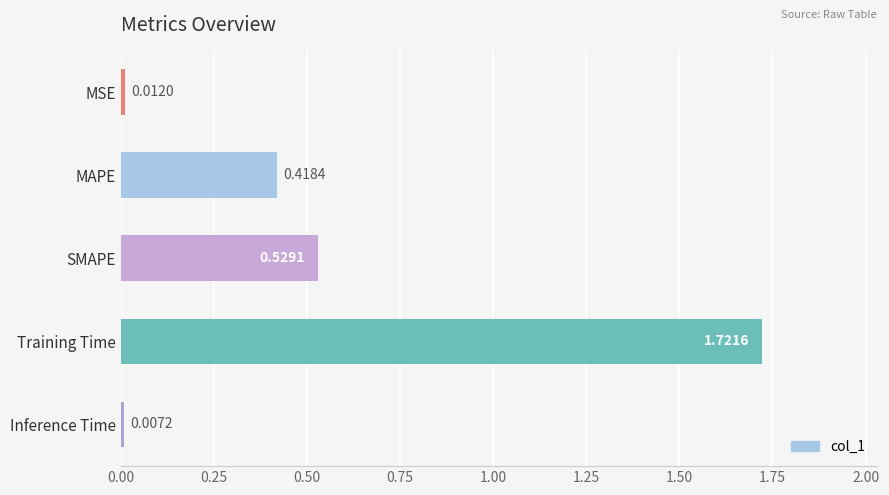

Which has a higher value, Training Time or Inference Time?

Training Time